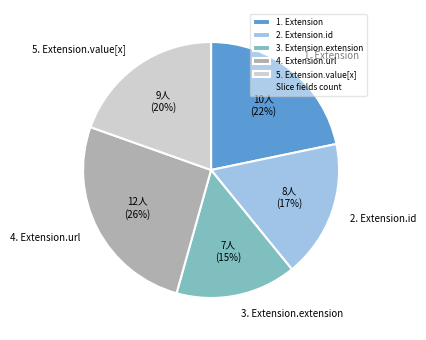

What percentage is the 2. Extension.id slice, to the nearest percent?

17%